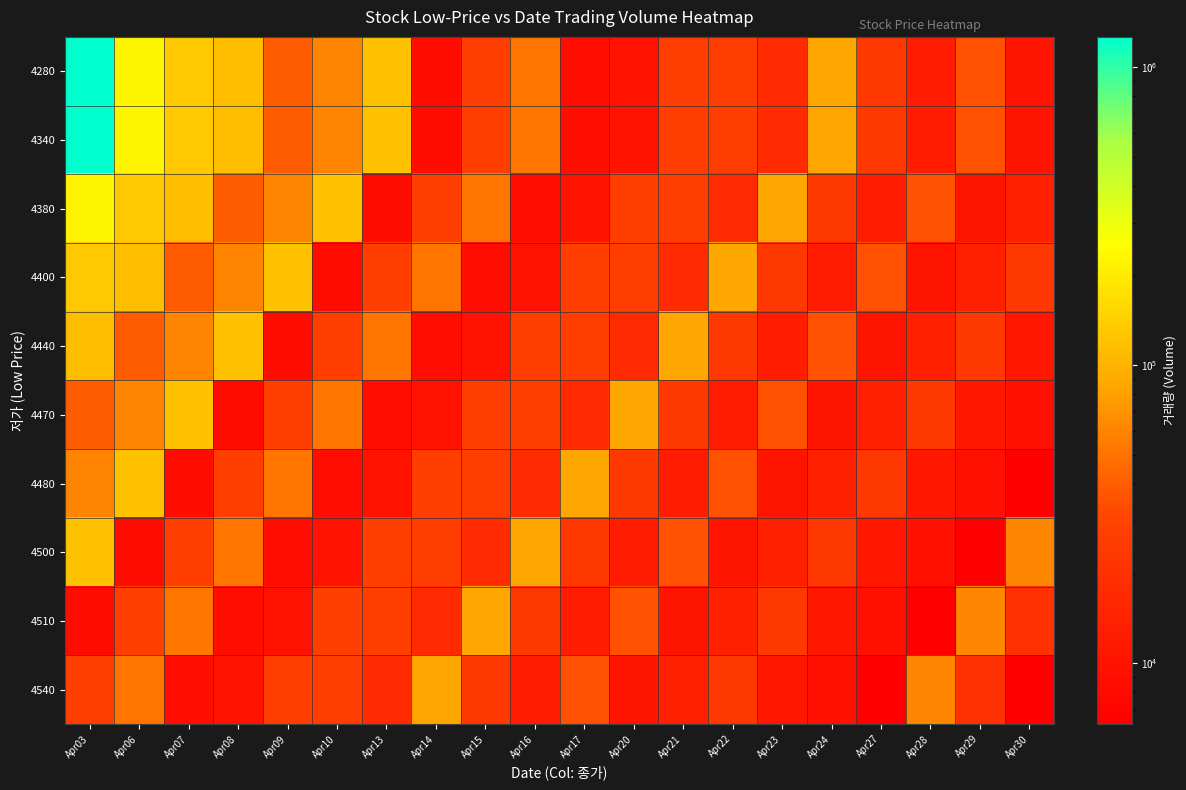

What is the total value across all series at Apr20?

257344